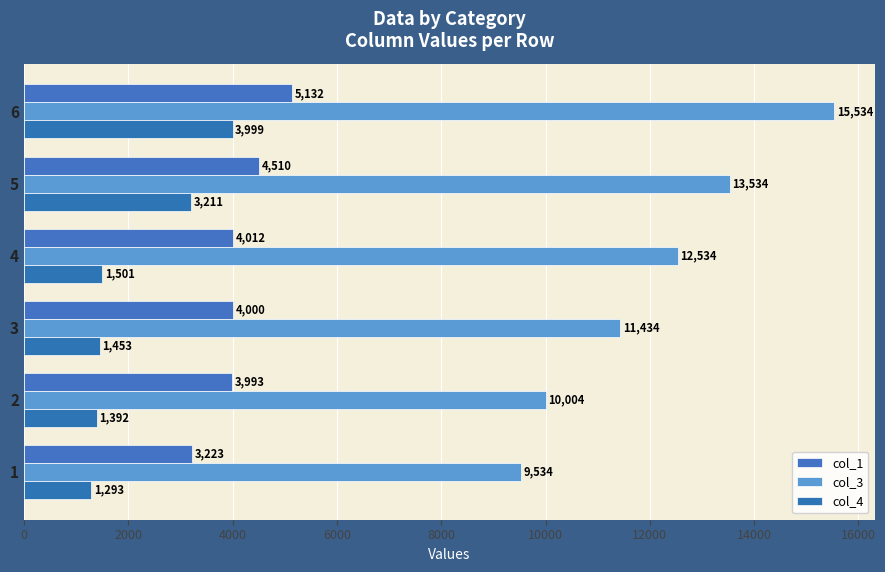

How many data points in col_1 are less than 4012?

3